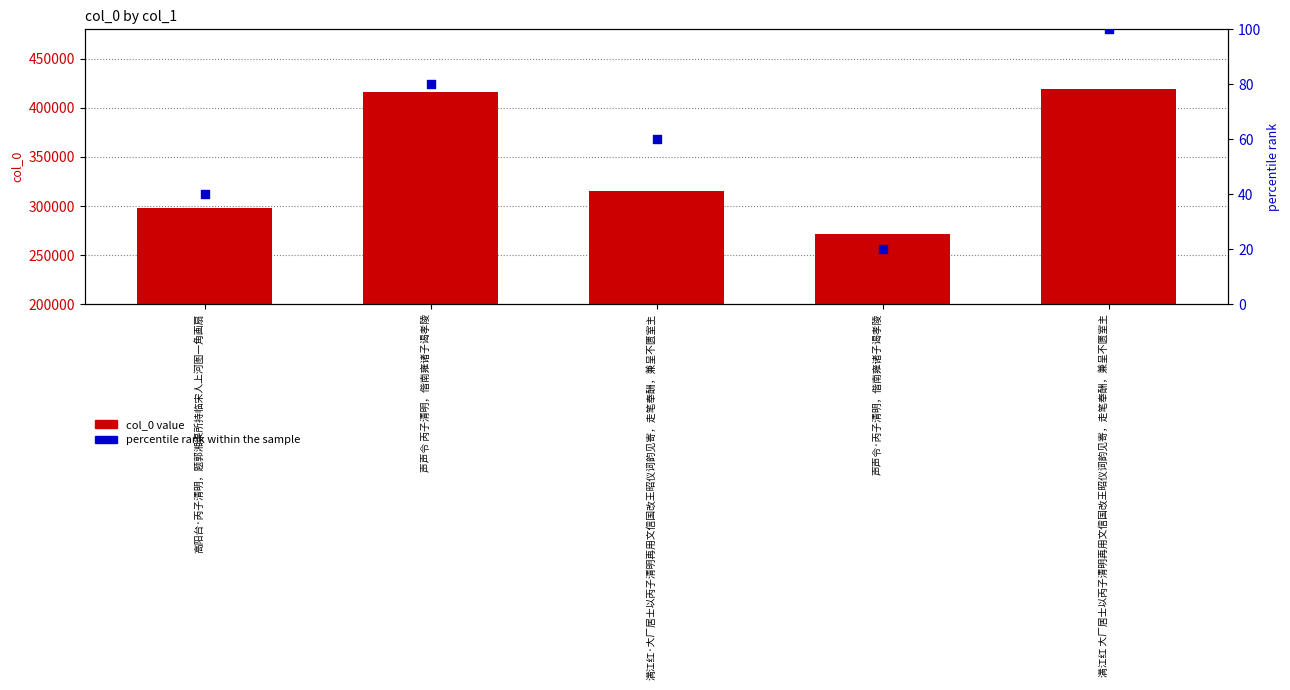

At which category is the sum across all series the highest?

满江红 大厂居士以丙子清明再用文信国改王昭仪词韵见寄，走笔奉酬，兼呈不匮室主